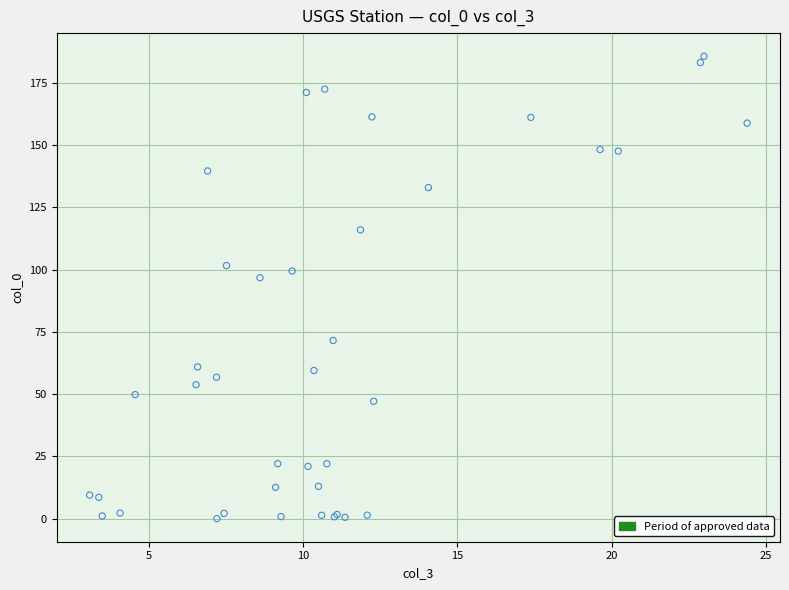

What Y value in the scatter plot is closest to 92?

96.7